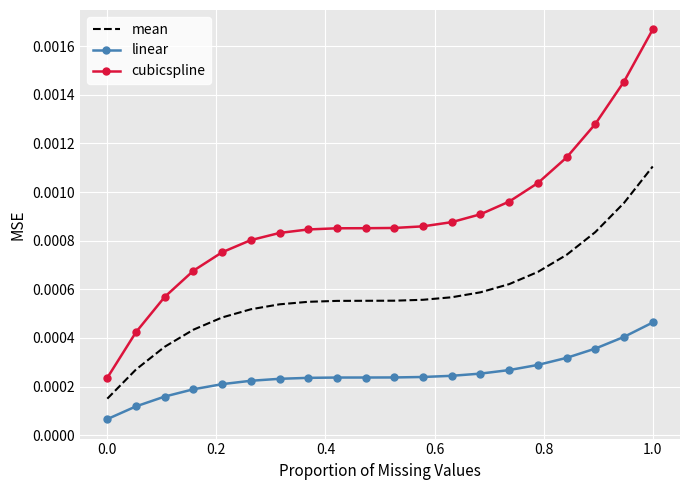

Which series has the largest total across all categories?

cubicspline